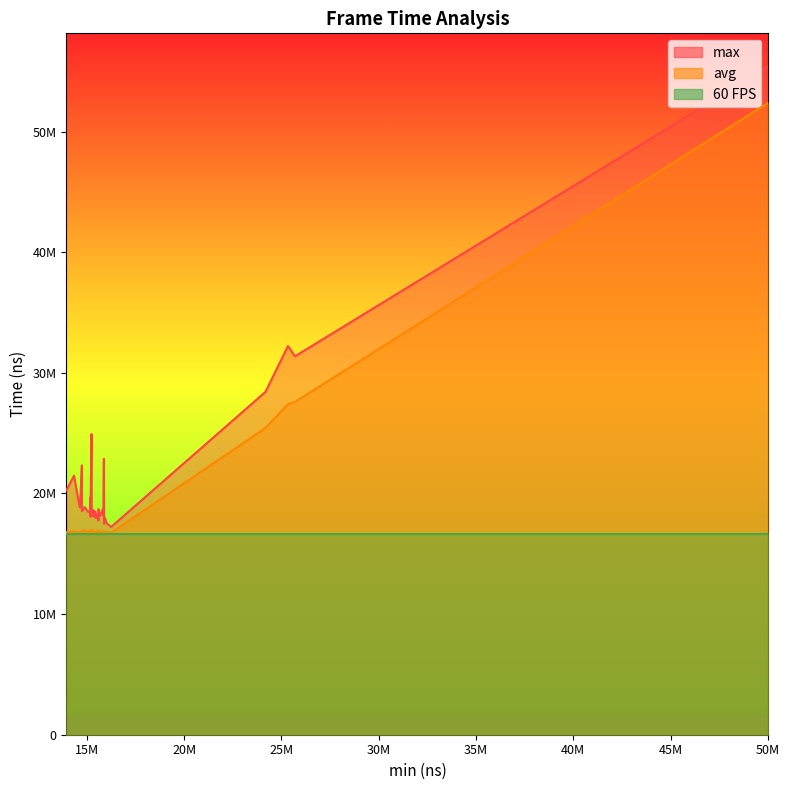

Does the chart have visible grid lines?

No